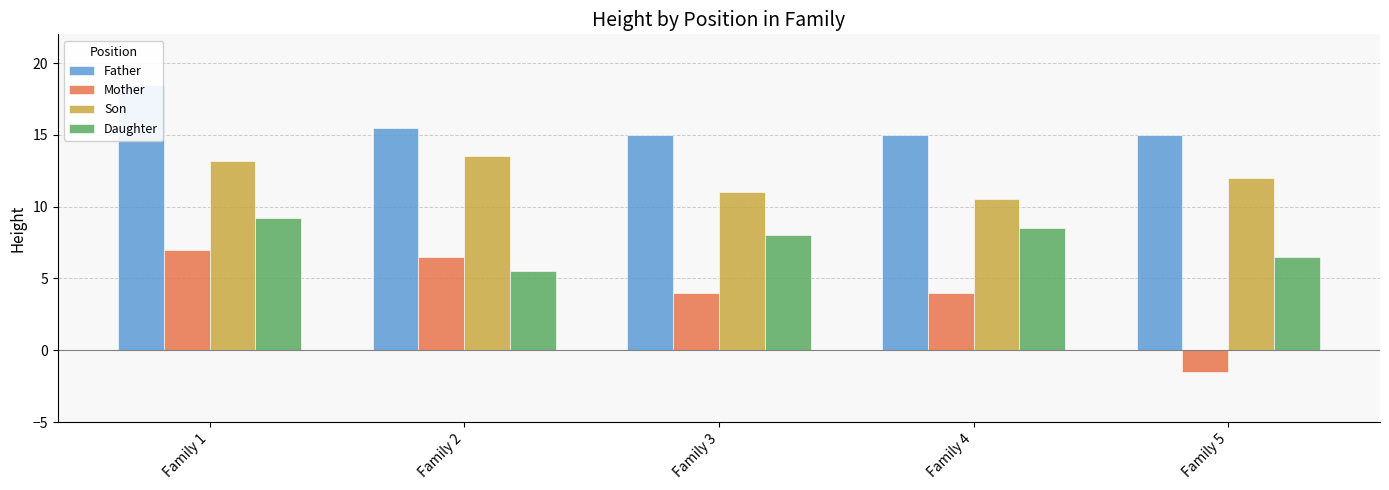

How many bars are there in total?

20